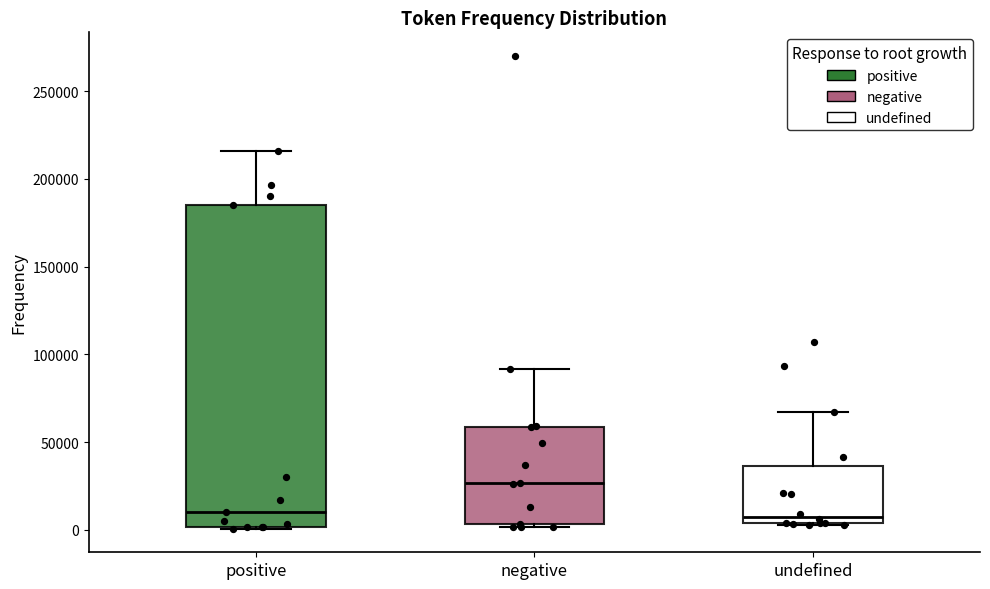

Which box's median line is the highest?

negative